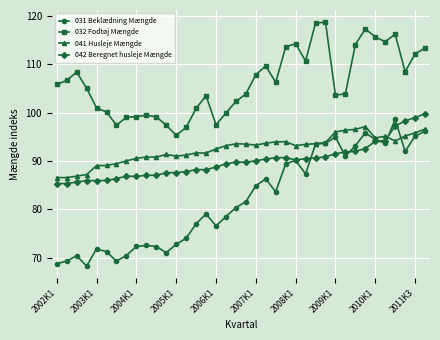

Which series has the largest range (max minus min)?

031 Beklædning Mængde